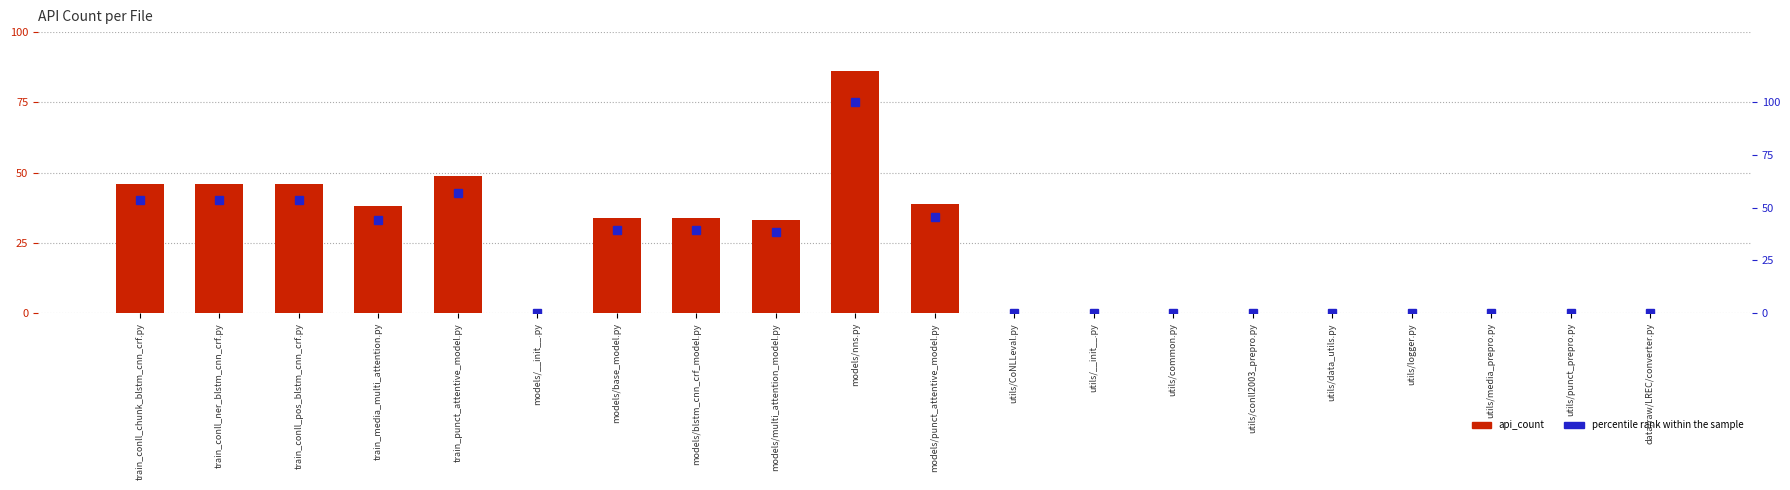

Rank the series by their maximum value, from highest to lowest.

percentile rank within the sample, api_count